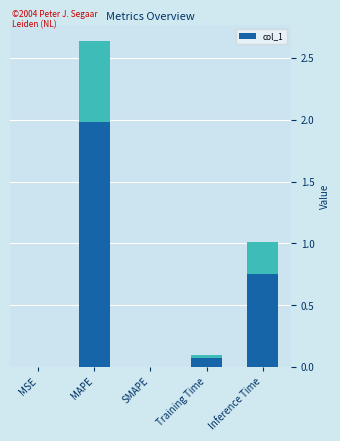

Reading left to right, list all the values displayed in this chart.

0.0	2.6	0.0	0.1	1.0